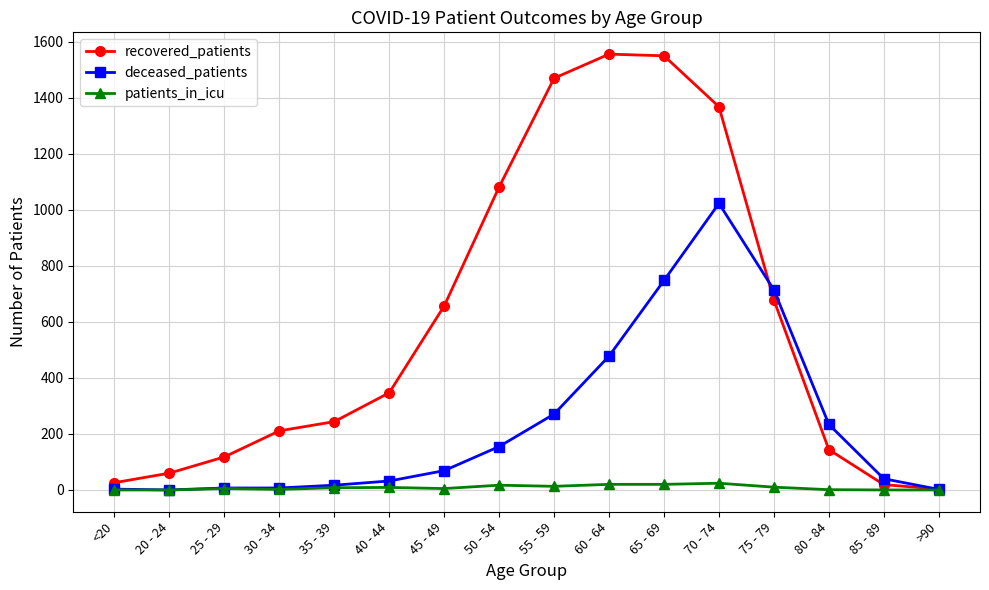

Is the value of recovered_patients at 60 - 64 greater than the value of patients_in_icu at 70 - 74?

Yes